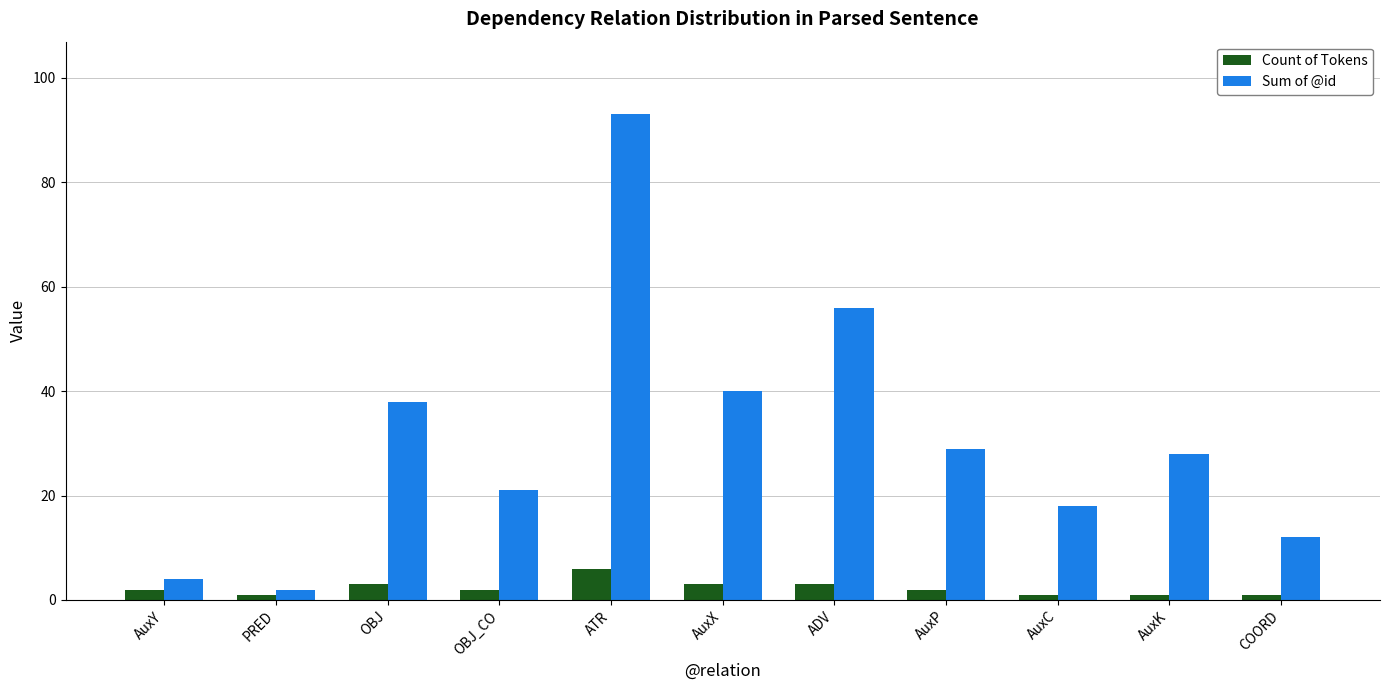

What is the approximate value of Count of Tokens at ATR?

6